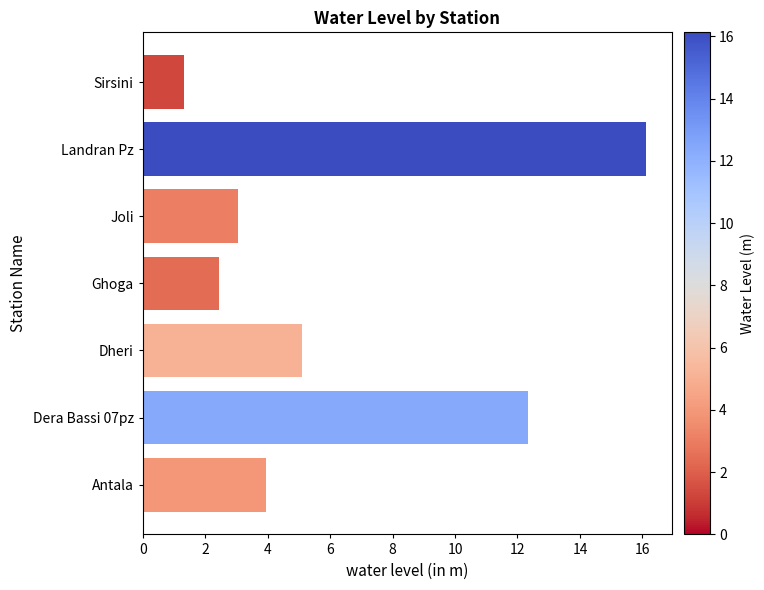

What is the average value?

6.3